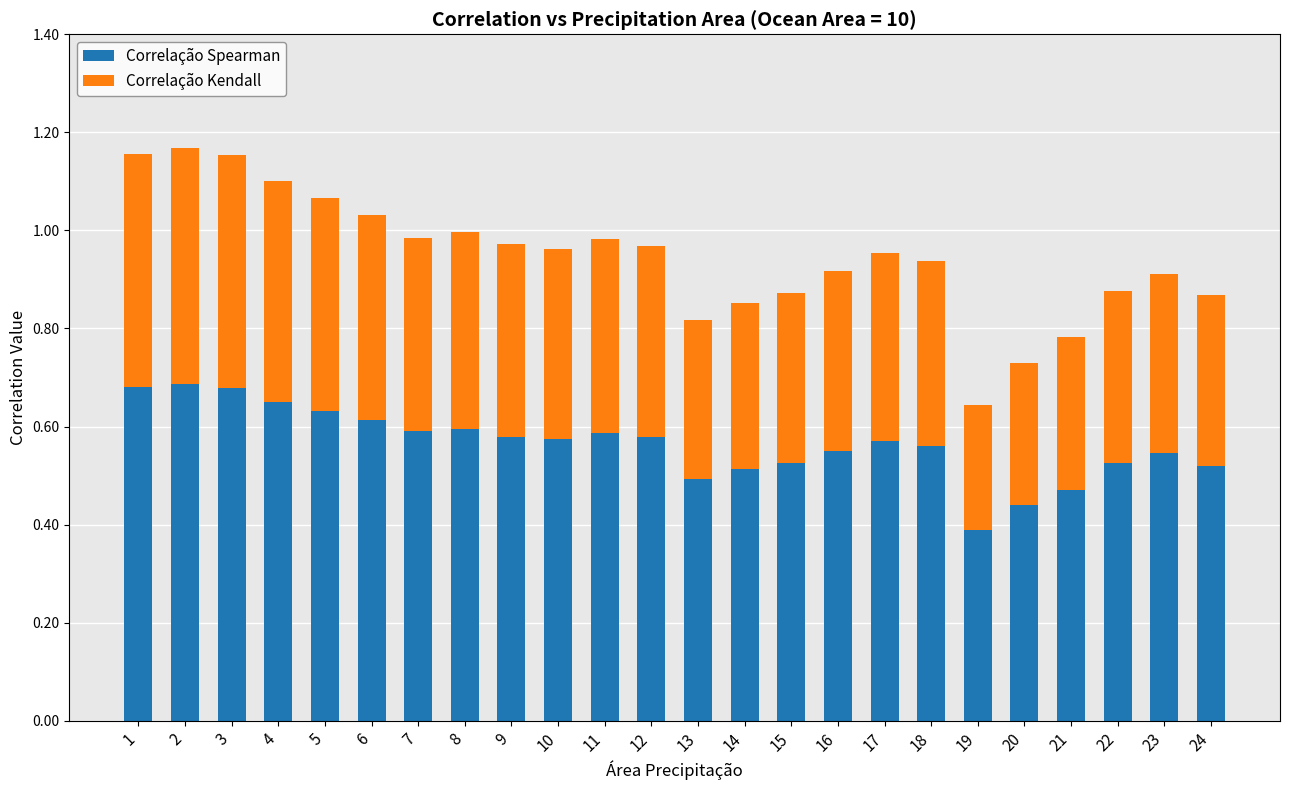

The value of Correlação Spearman at 15 is 0.5. True or false?

True